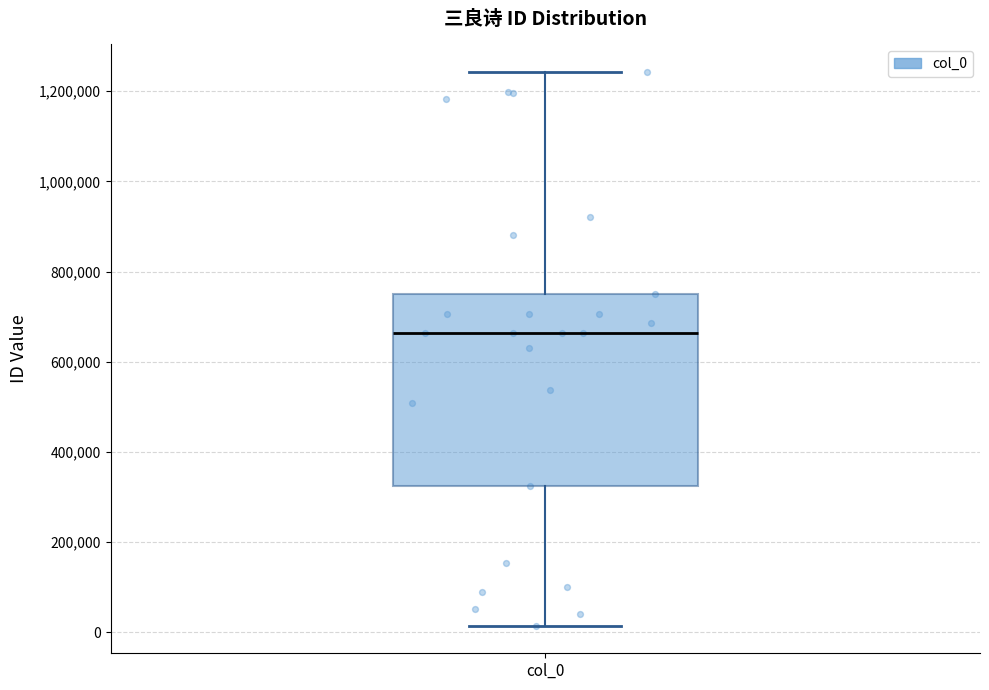

Transcribe this box plot: give where the median line is, the range the box spans, and where the two whiskers end, as read against the y-axis. The values are not printed on the chart, so give them approximately, as read against the axis.

median 660000, box 320000 to 760000, whiskers 20000 to 1240000